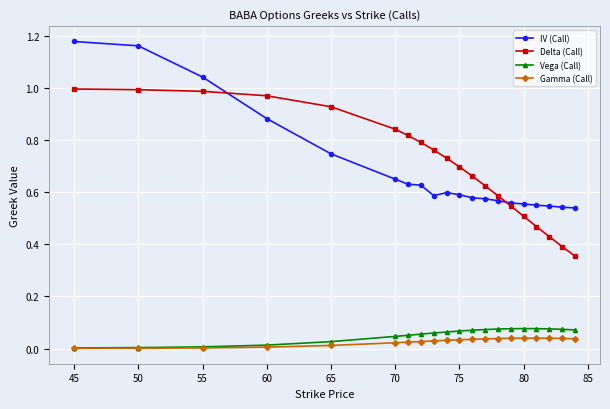

Which series has the largest total across all categories?

Delta (Call)